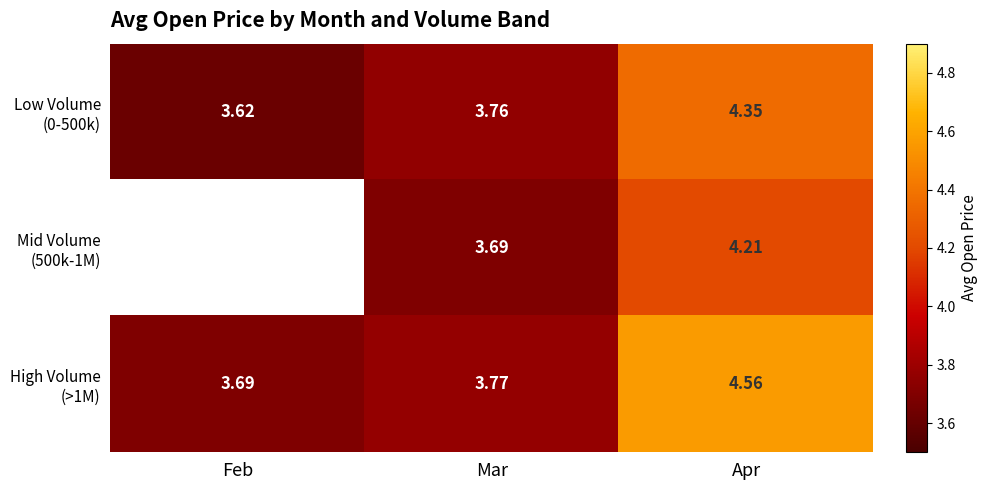

How many values in Mid Volume (500k-1M) are above zero?

2